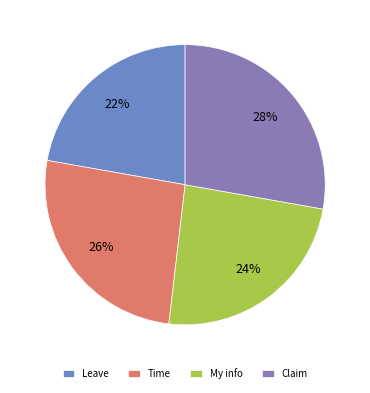

How many slices are in this pie chart?

4